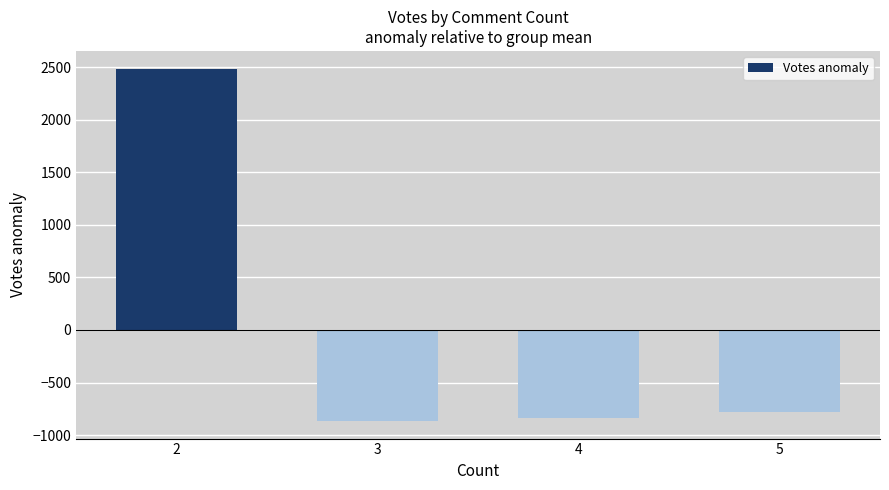

What is the difference between the maximum and minimum values?

3353.0